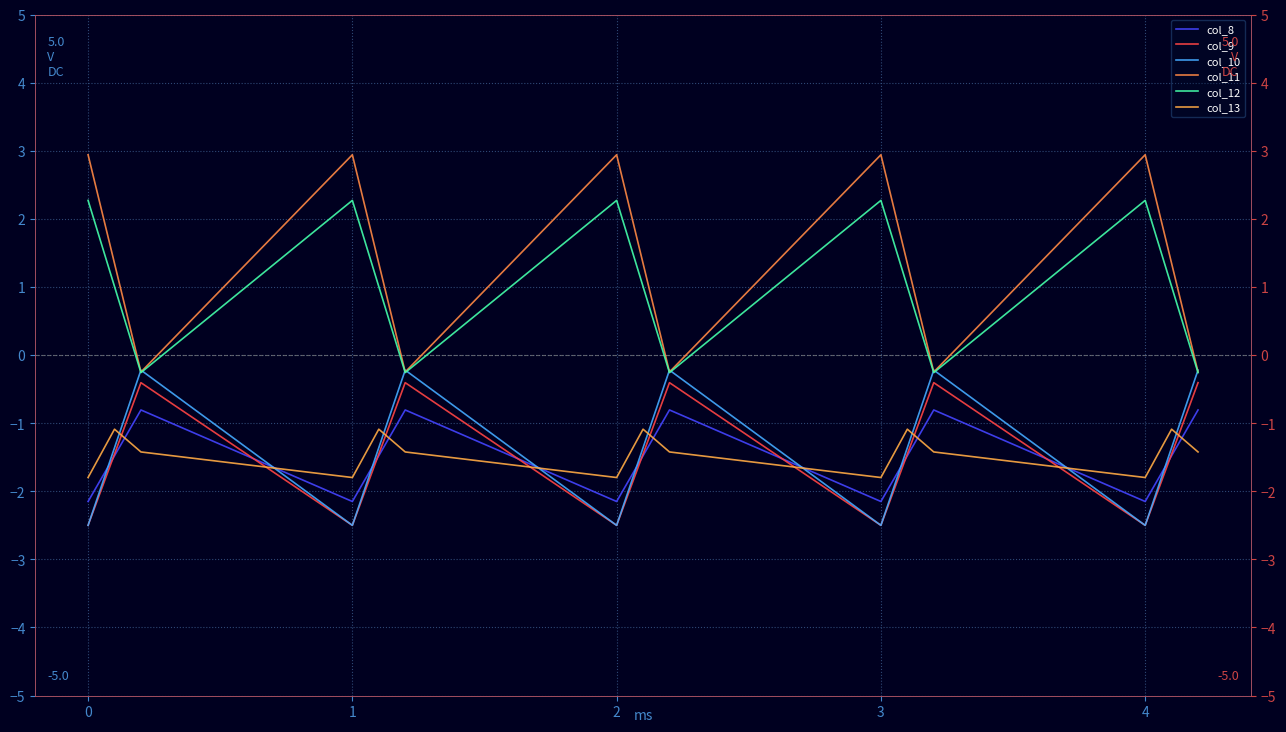

Count the number of categories in the chart.

15